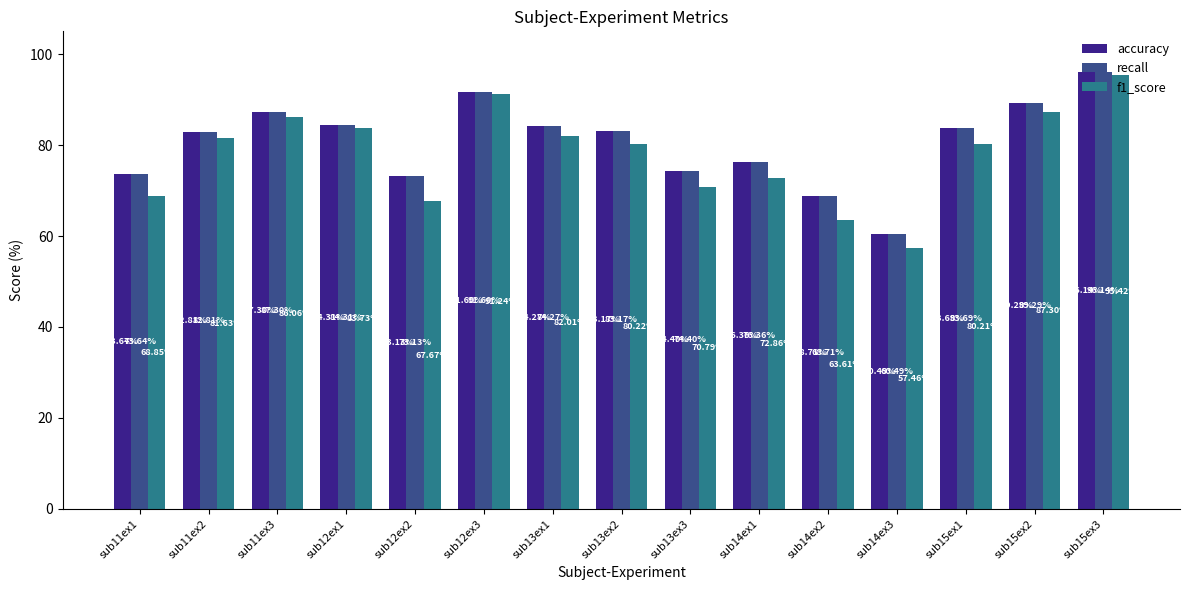

Between sub11ex1 and sub15ex3, which series saw the biggest shift?

f1_score